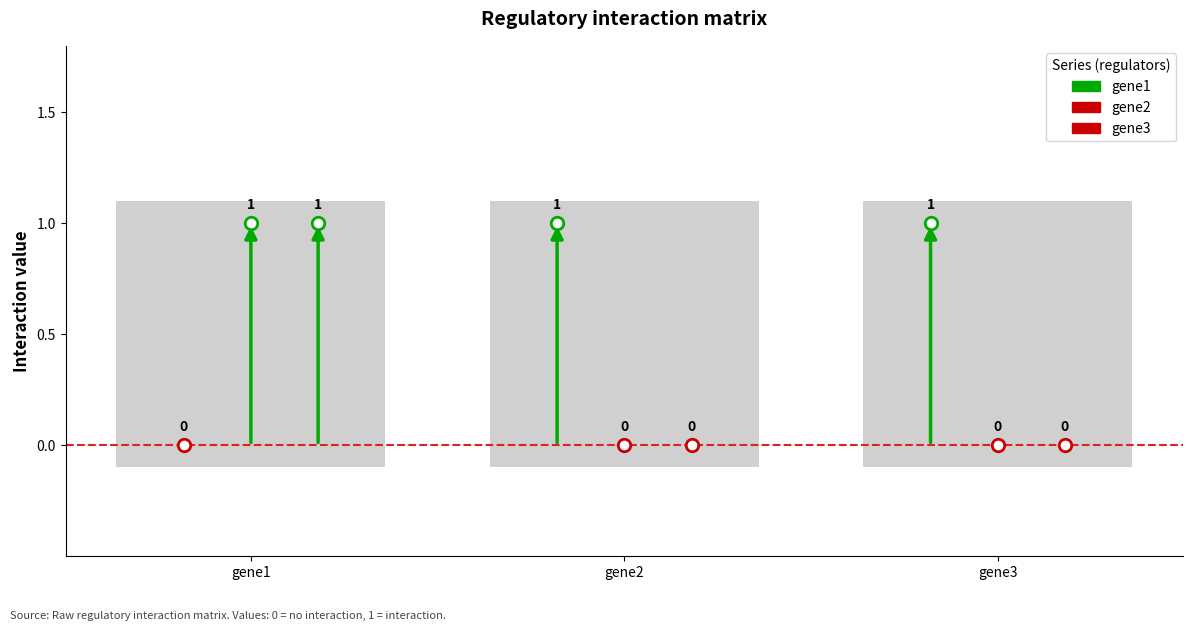

Which series has the largest range (max minus min)?

gene1